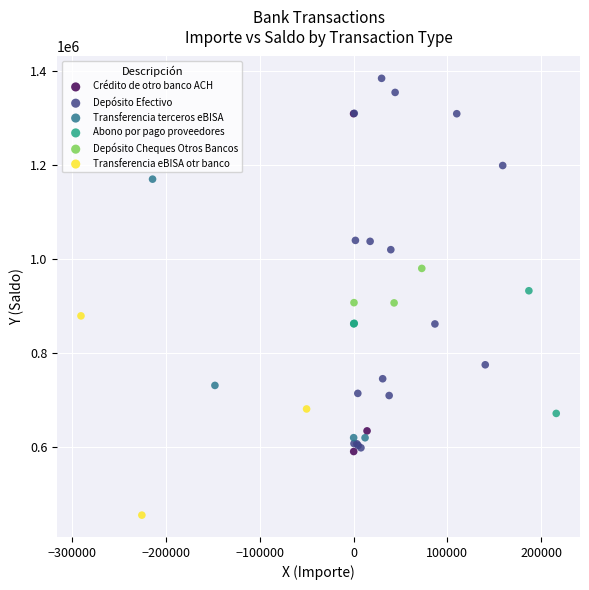

Which series contains the highest Y value?

Depósito Efectivo